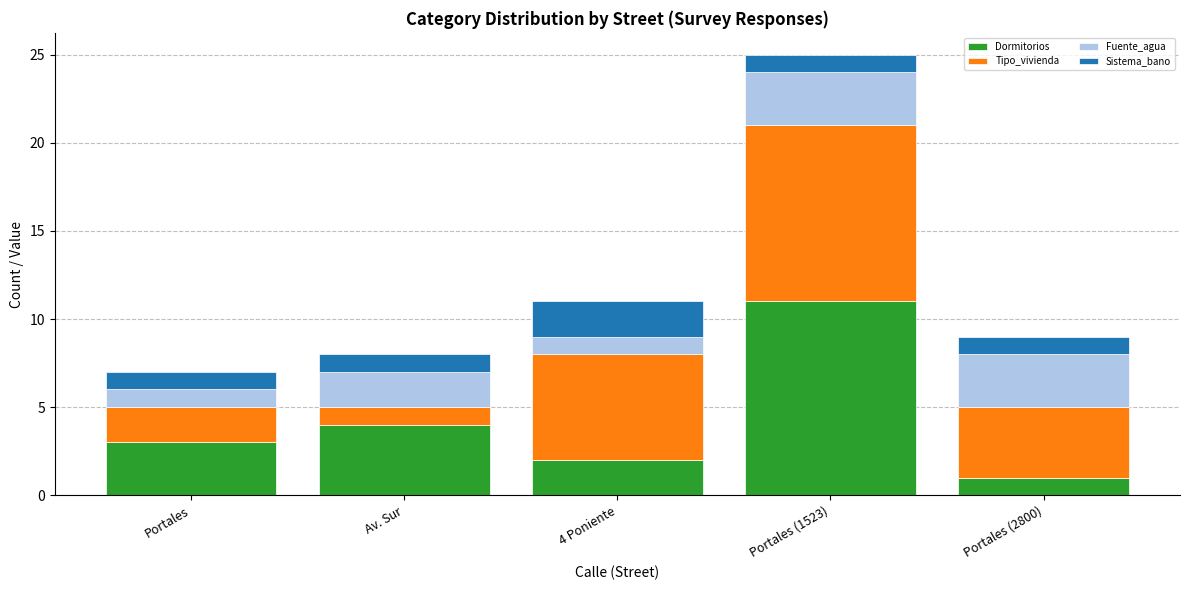

Are the bars grouped side by side (vs. stacked)?

No